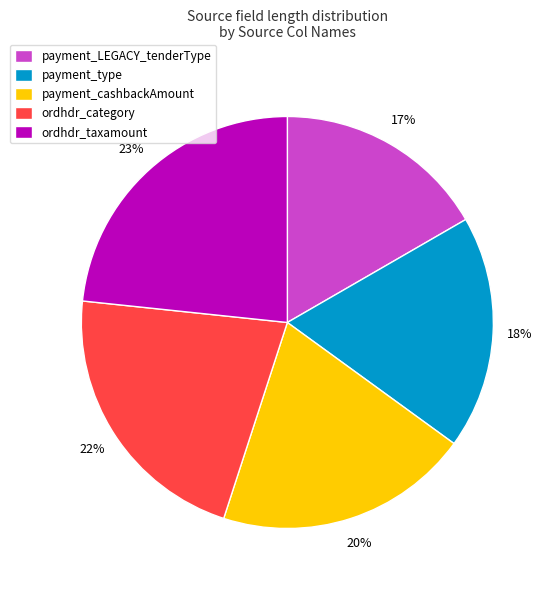

Does ordhdr_taxamount account for over 50% of the chart?

No